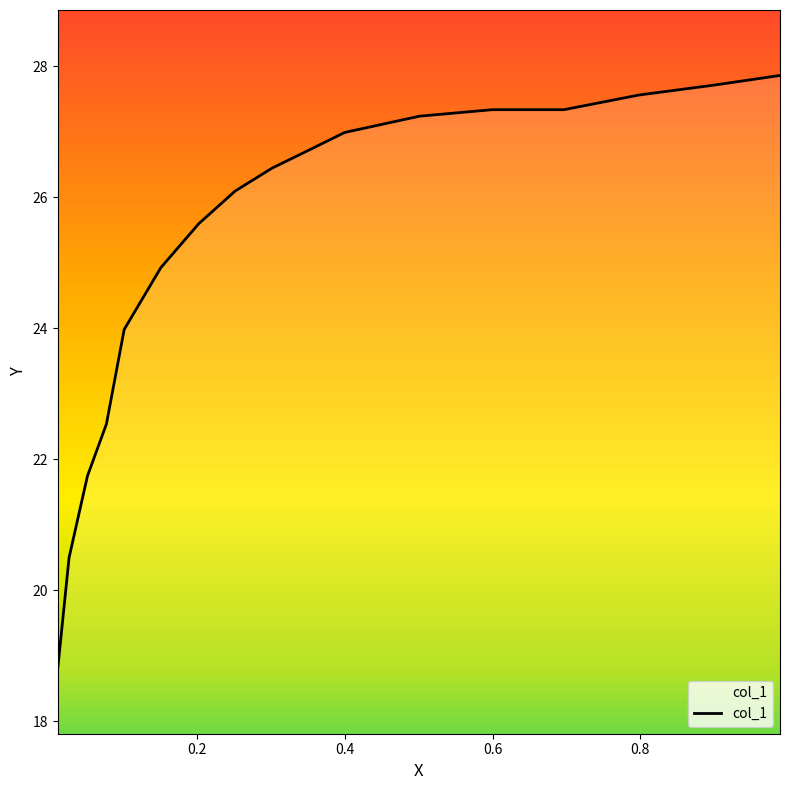

True or false: there are more than 2 points higher than both neighbors.

False